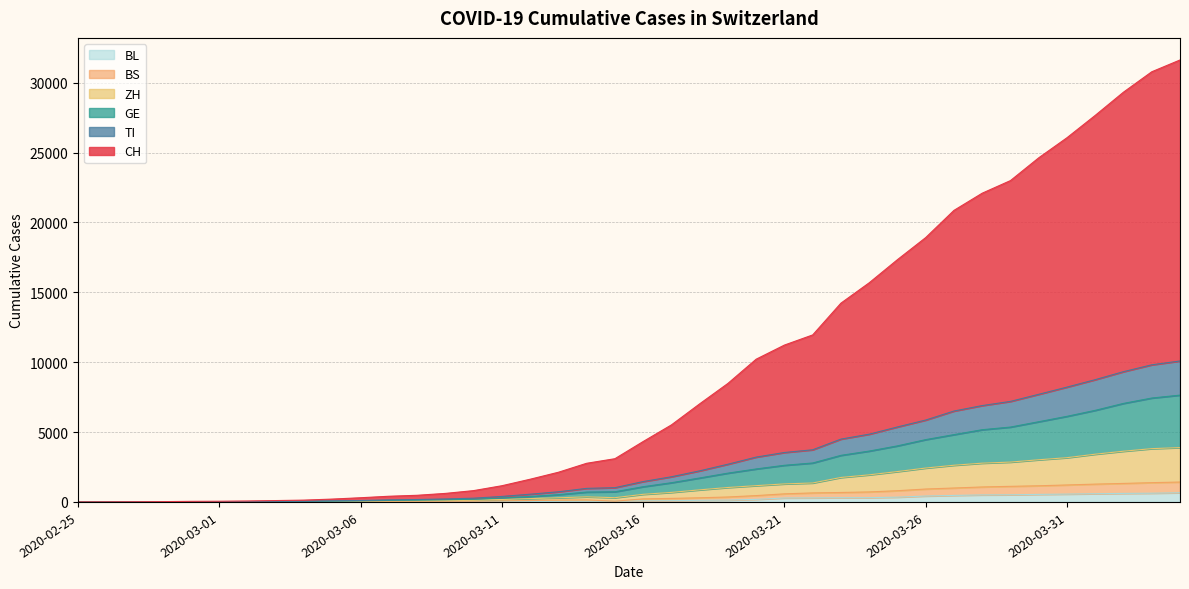

True or false: TI has more than 0 points higher than both neighbors.

False